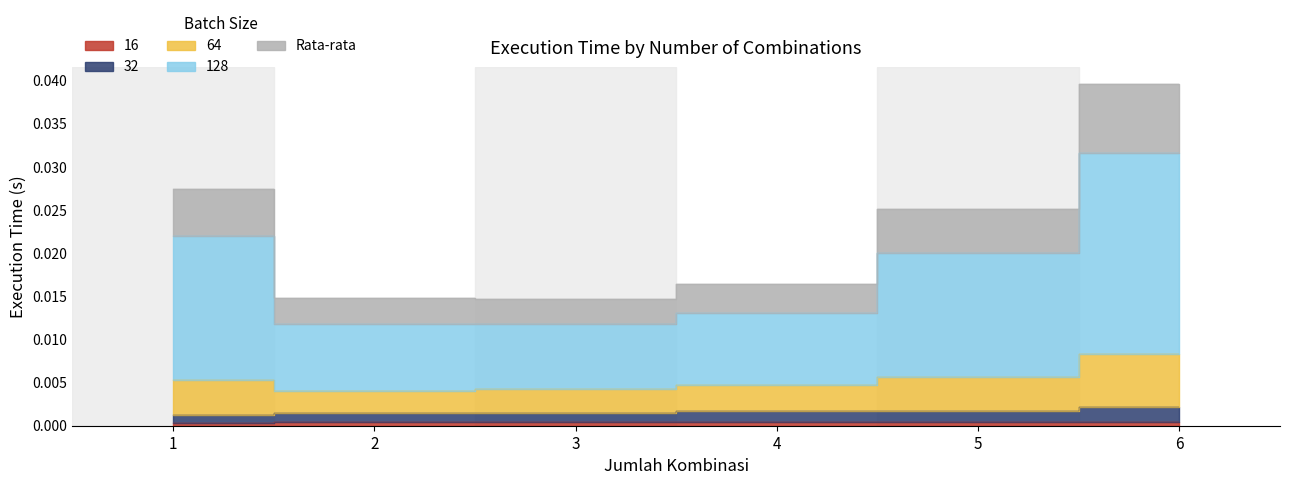

How many interior local valleys does the 128 series have?

1